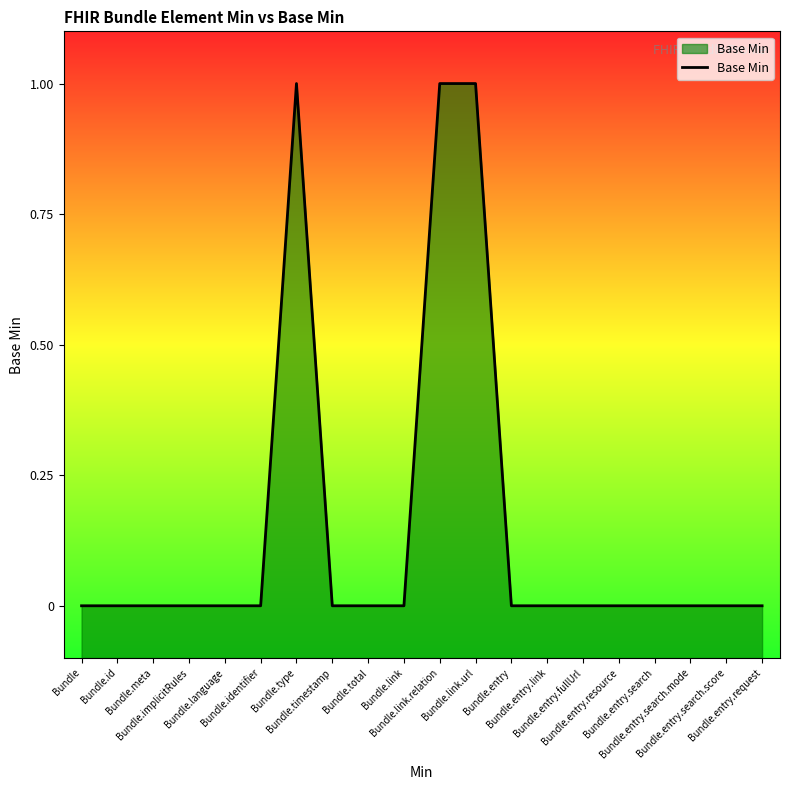

Rank the categories by value from lowest to highest.

Bundle, Bundle.id, Bundle.meta, Bundle.implicitRules, Bundle.language, Bundle.identifier, Bundle.timestamp, Bundle.total, Bundle.link, Bundle.entry, Bundle.entry.link, Bundle.entry.fullUrl, Bundle.entry.resource, Bundle.entry.search, Bundle.entry.search.mode, Bundle.entry.search.score, Bundle.entry.request, Bundle.type, Bundle.link.relation, Bundle.link.url